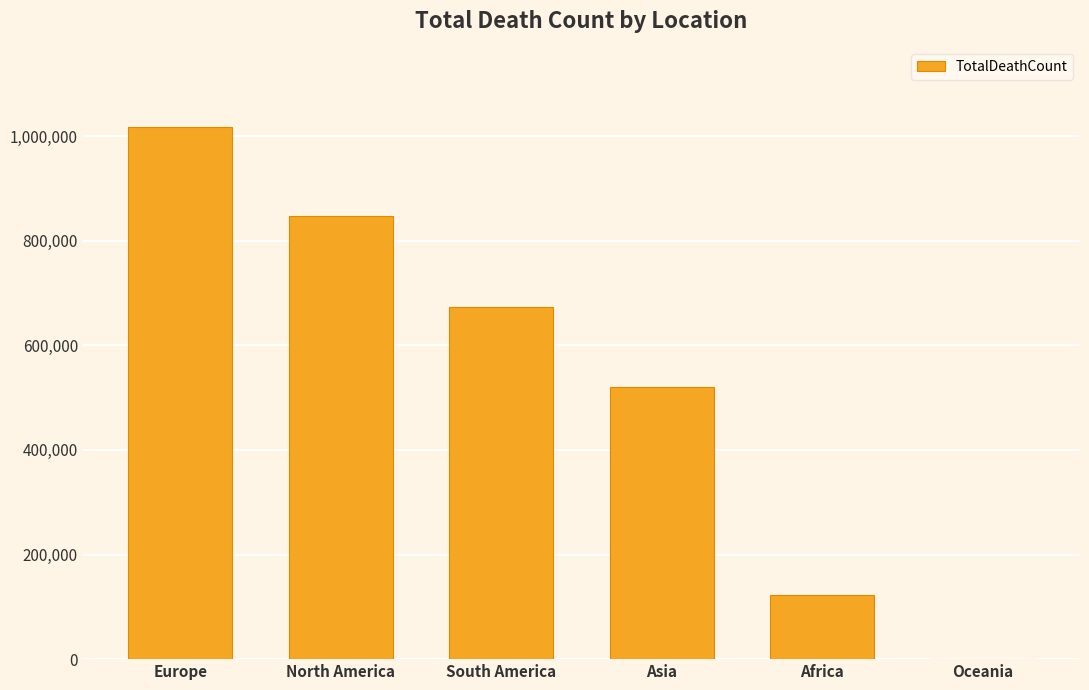

What is the change in value from Asia to Africa?

-398485